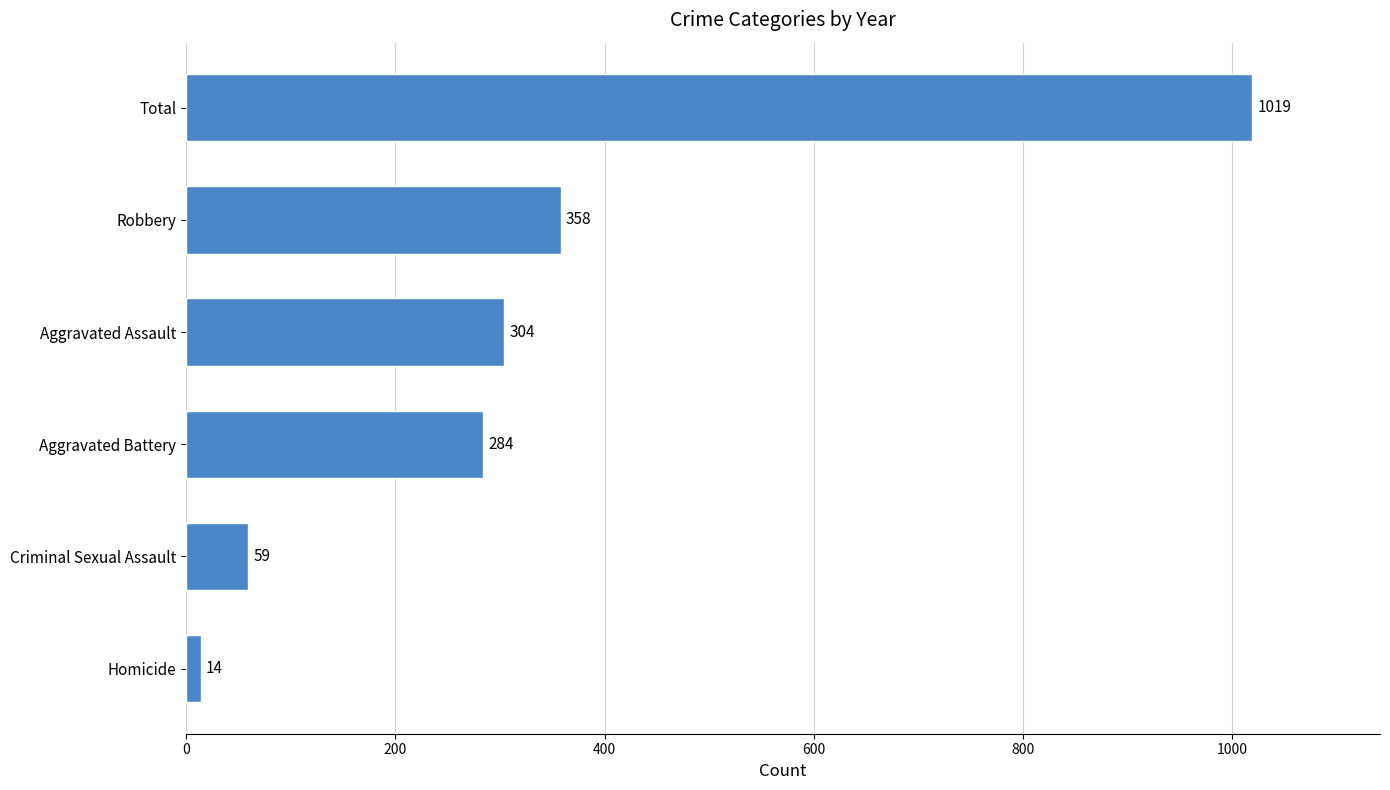

What is the approximate value at Total?

1019